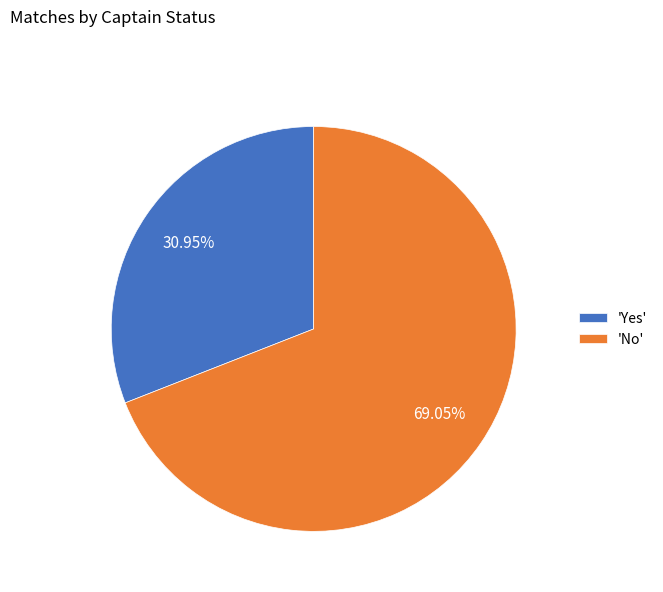

Rank the categories by value from highest to lowest.

'No', 'Yes'